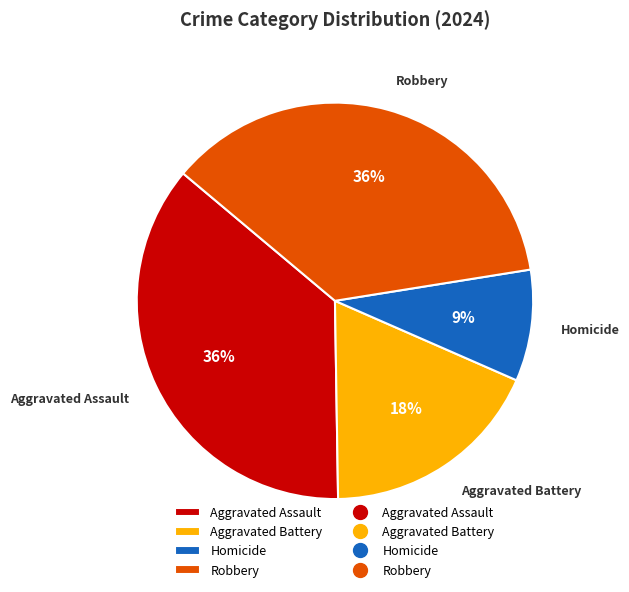

To the nearest percent, what portion does Homicide represent?

9%